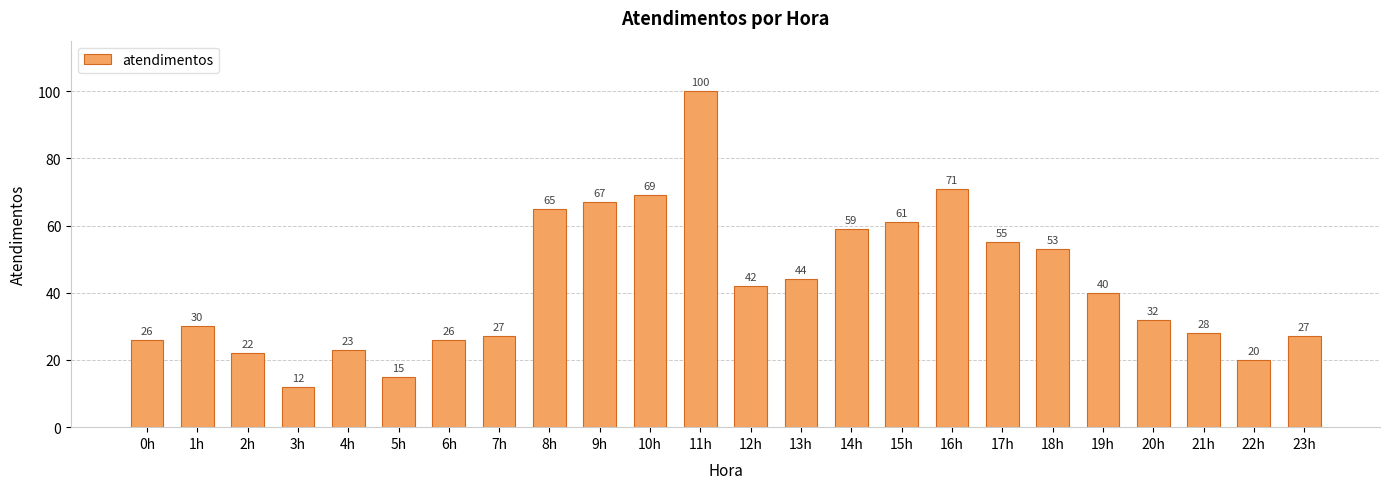

The value at 15h is 19. True or false?

False